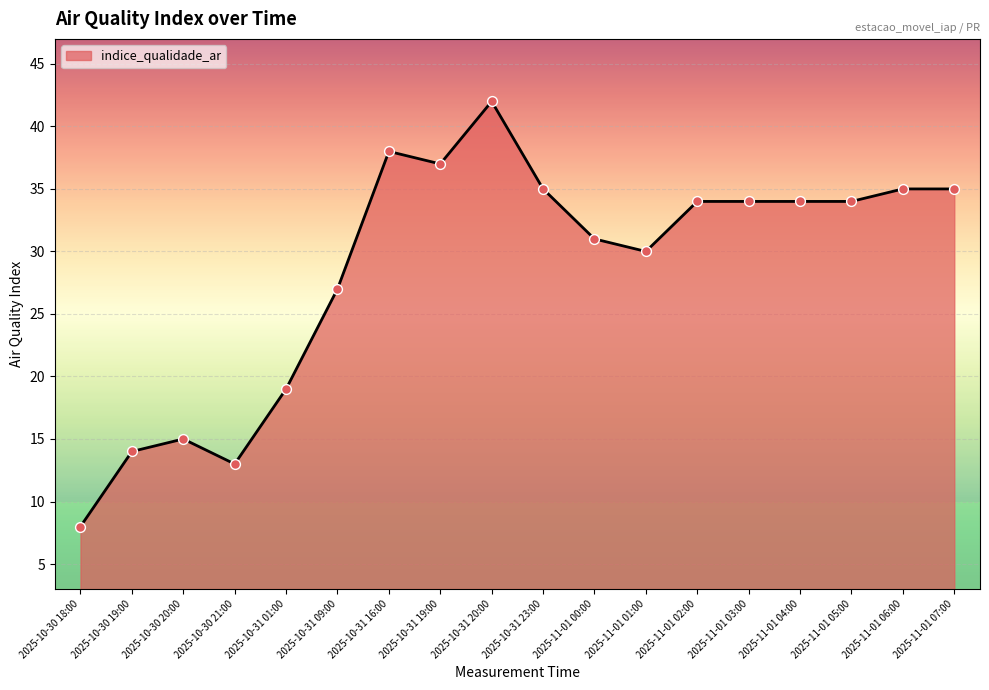

What is the change in value from 2025-10-31 01:00 to 2025-10-31 23:00?

+16